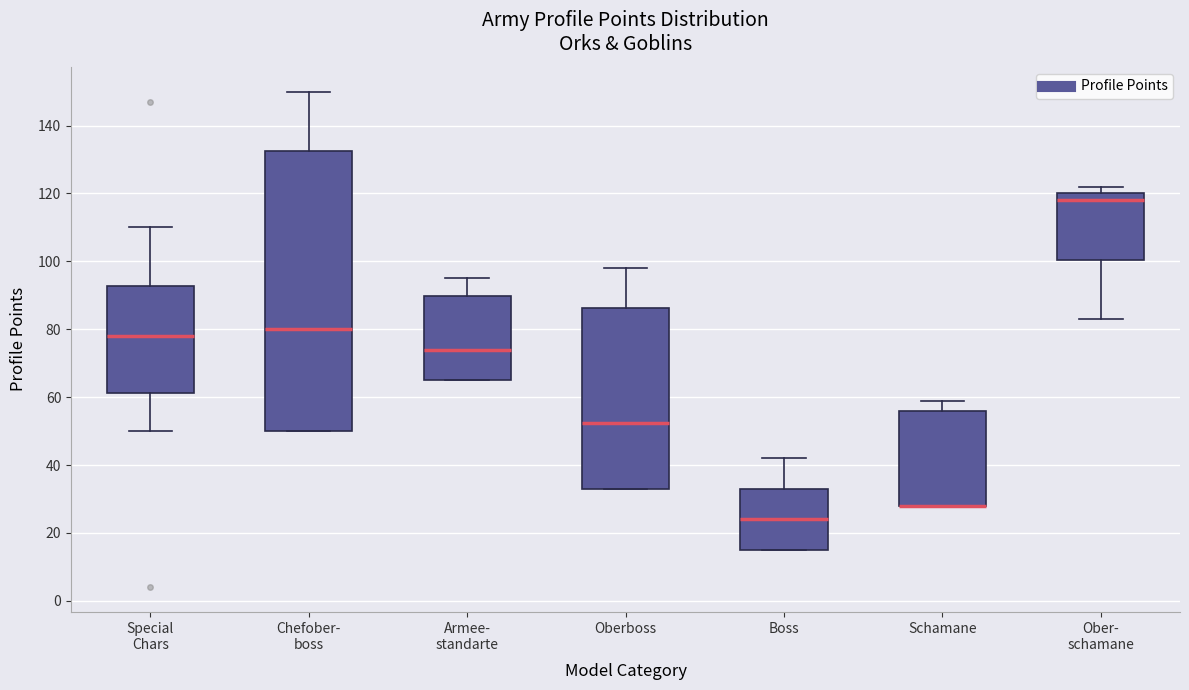

Reading left to right, read every box against the y-axis: the position of its median line, the range the box covers, and the ends of its whiskers. The values are not printed on the chart, so give them approximately, as read against the axis.

Special Chars: median 78, box 62 to 92, whiskers 50 to 110
Chefober- boss: median 80, box 50 to 132, whiskers 50 to 150
Armee- standarte: median 74, box 66 to 90, whiskers 66 to 96
Oberboss: median 52, box 34 to 86, whiskers 34 to 98
Boss: median 24, box 16 to 34, whiskers 16 to 42
Schamane: median 28 (drawn on the box's lower edge), box 28 to 56, whiskers 28 to 60
Ober- schamane: median 118, box 100 to 120, whiskers 84 to 122